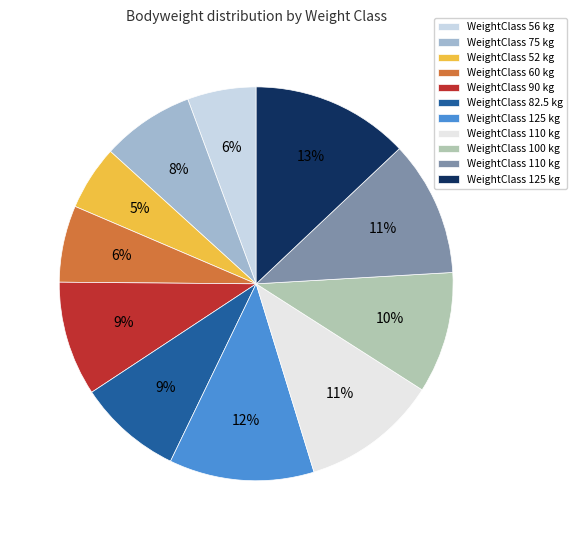

To the nearest percent, what is the average slice percentage?

9%